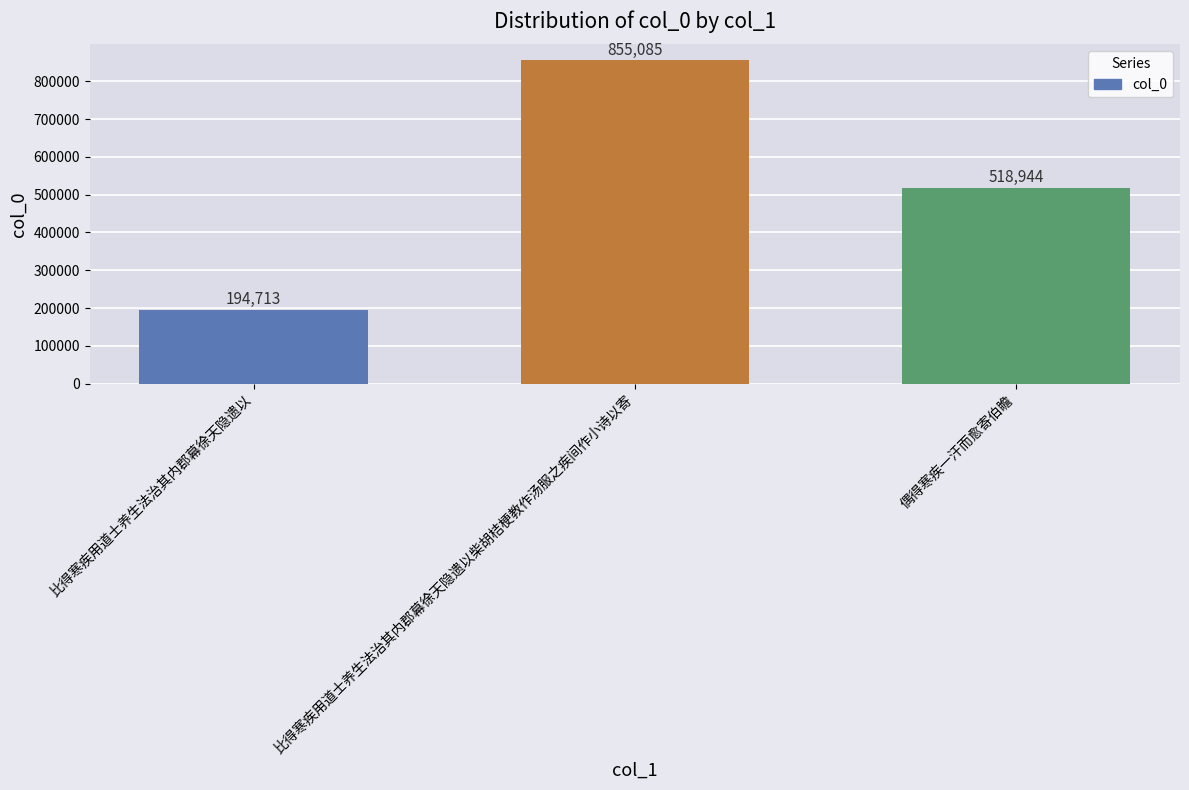

Are the bars grouped side by side (vs. stacked)?

No